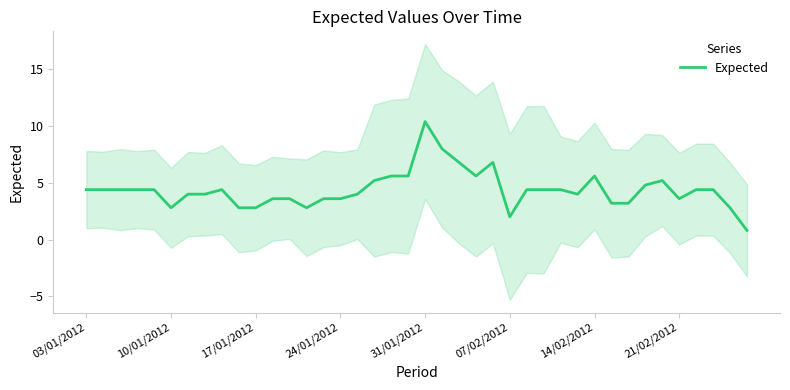

The Expected series shows 0.9 at 24/01/2012. True or false?

False